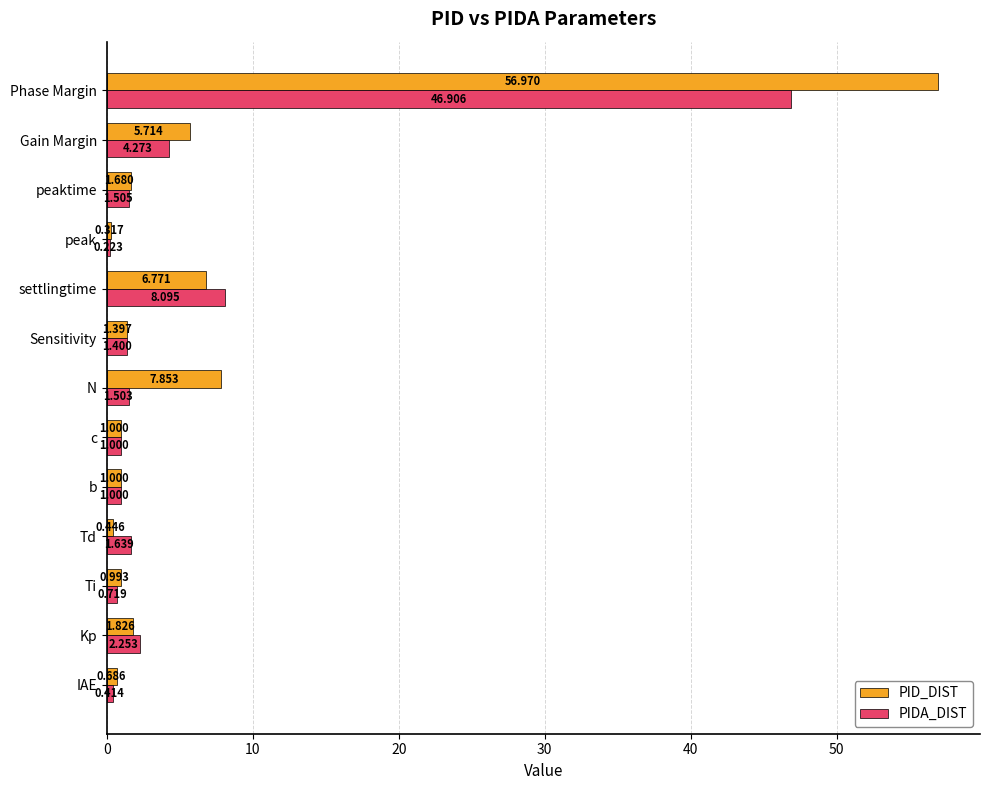

Which series has the widest spread of values?

PID_DIST